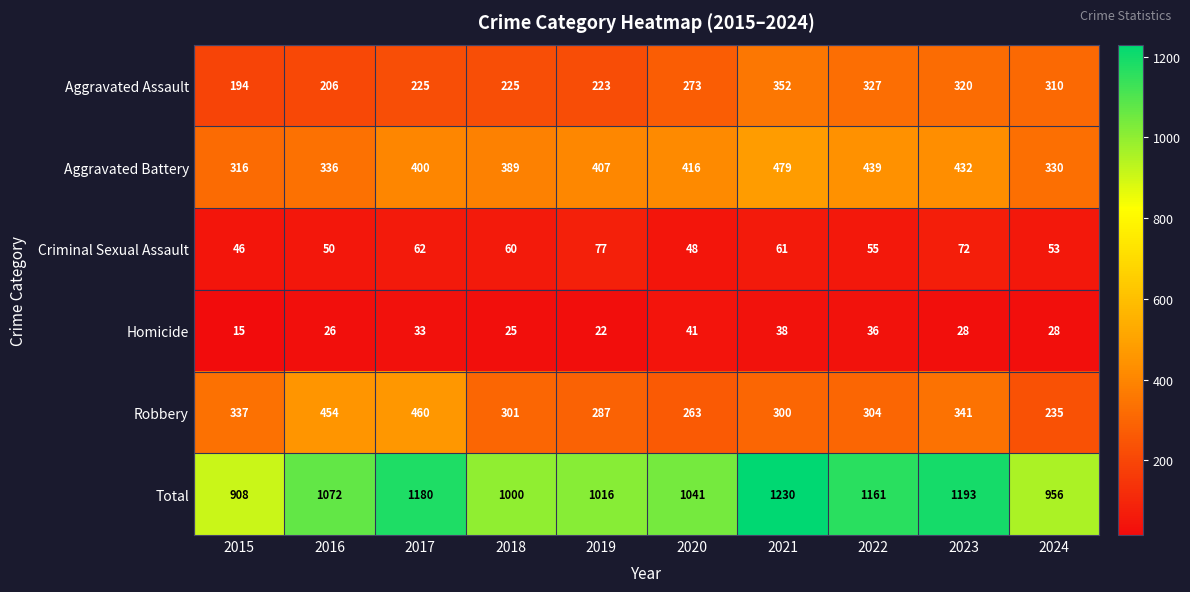

At which label is Aggravated Assault closest to 273?

2020